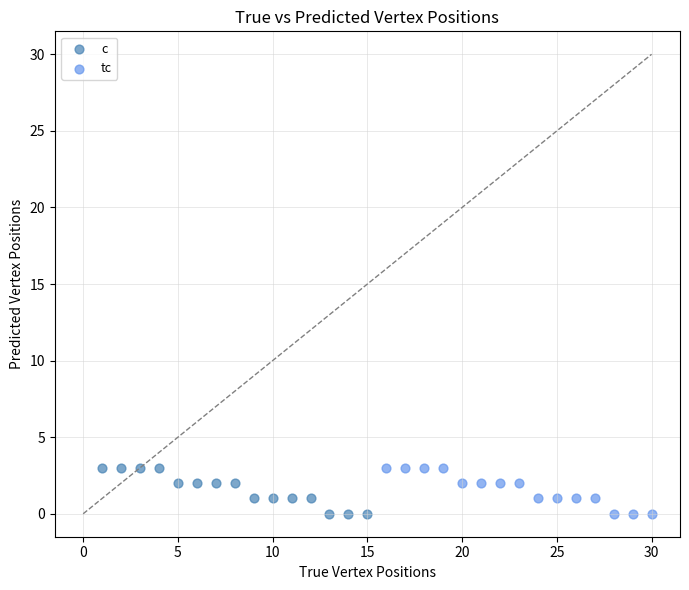

What are all the series names shown in the legend?

c, tc